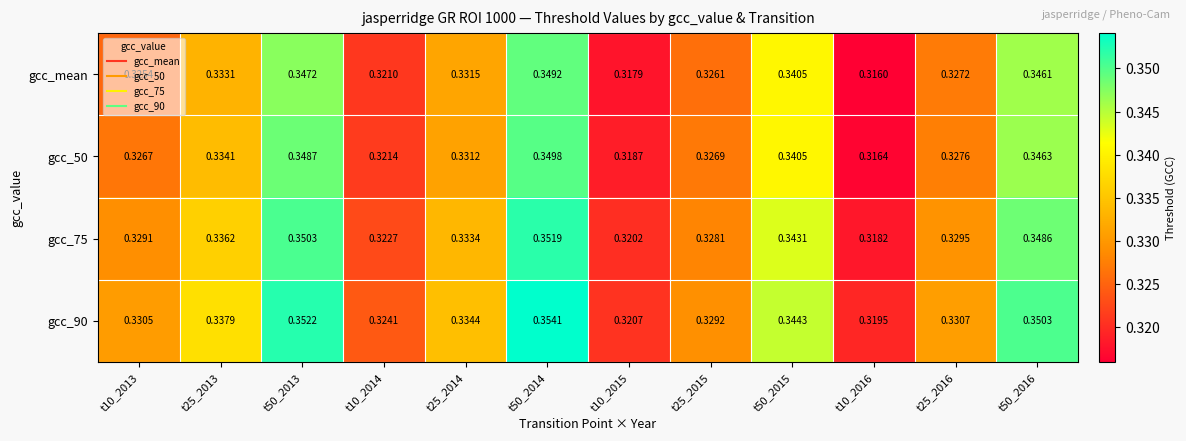

Is the value of gcc_90 at t25_2015 greater than the value of gcc_mean at t50_2016?

No